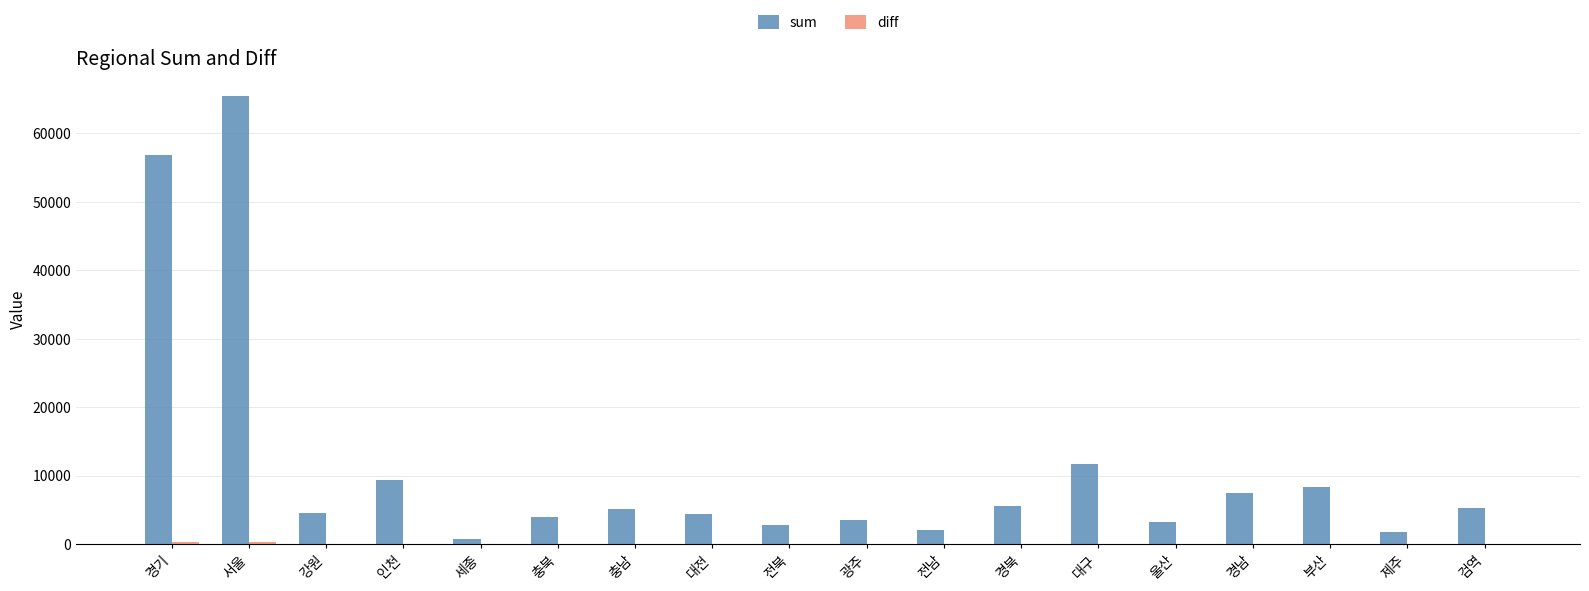

What is the spread (max minus min) of values at 전남?

2050